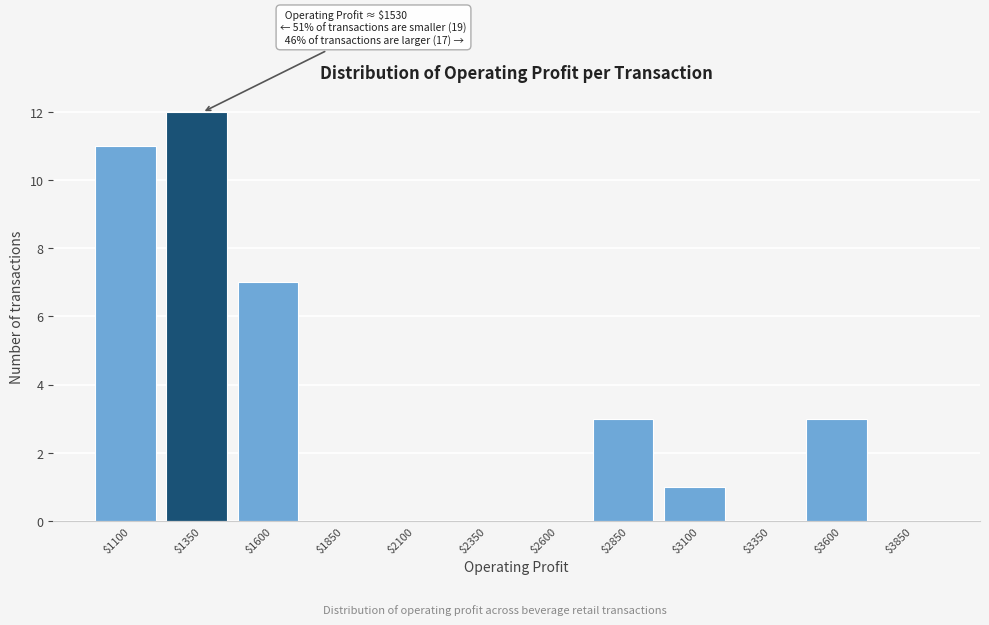

At which label is the value closest to 6?

$1600